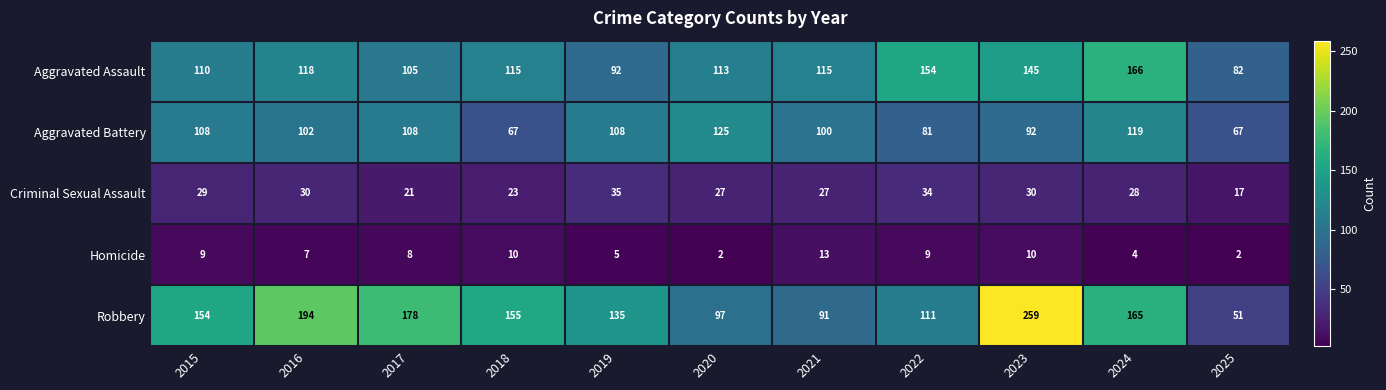

What is the maximum value for Criminal Sexual Assault?

35